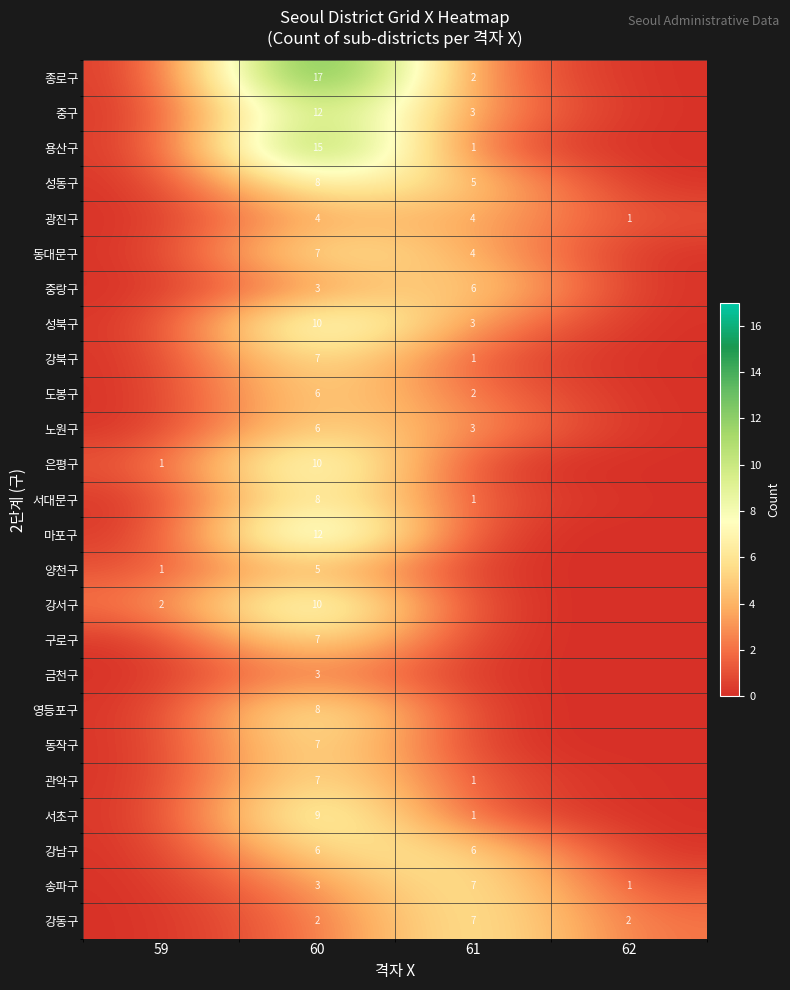

The value of 강남구 at 60 is 3. True or false?

False